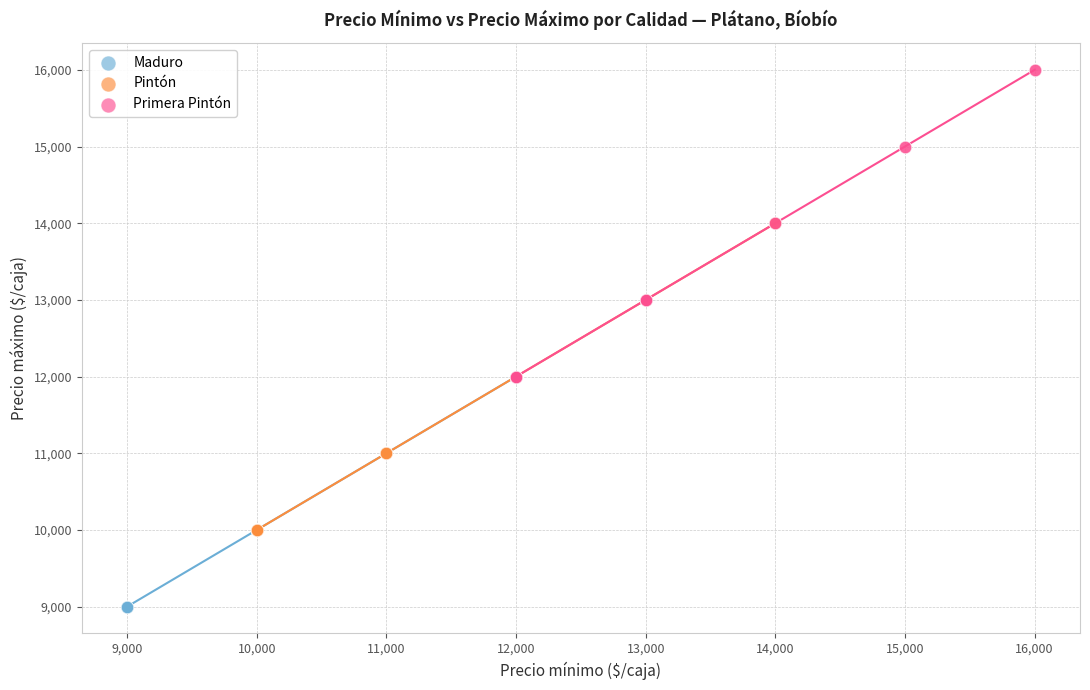

Which series reaches the minimum Y coordinate?

Maduro